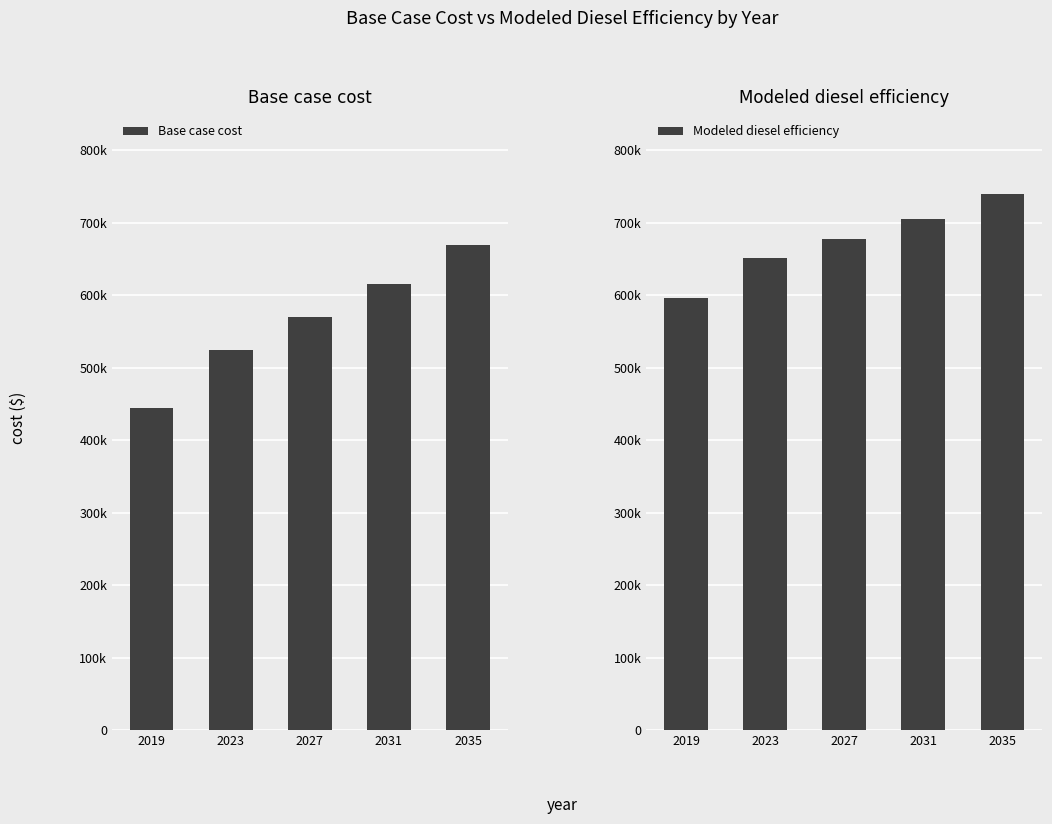

At 2031, list the series in order from smallest to largest.

Base case cost, Modeled diesel efficiency